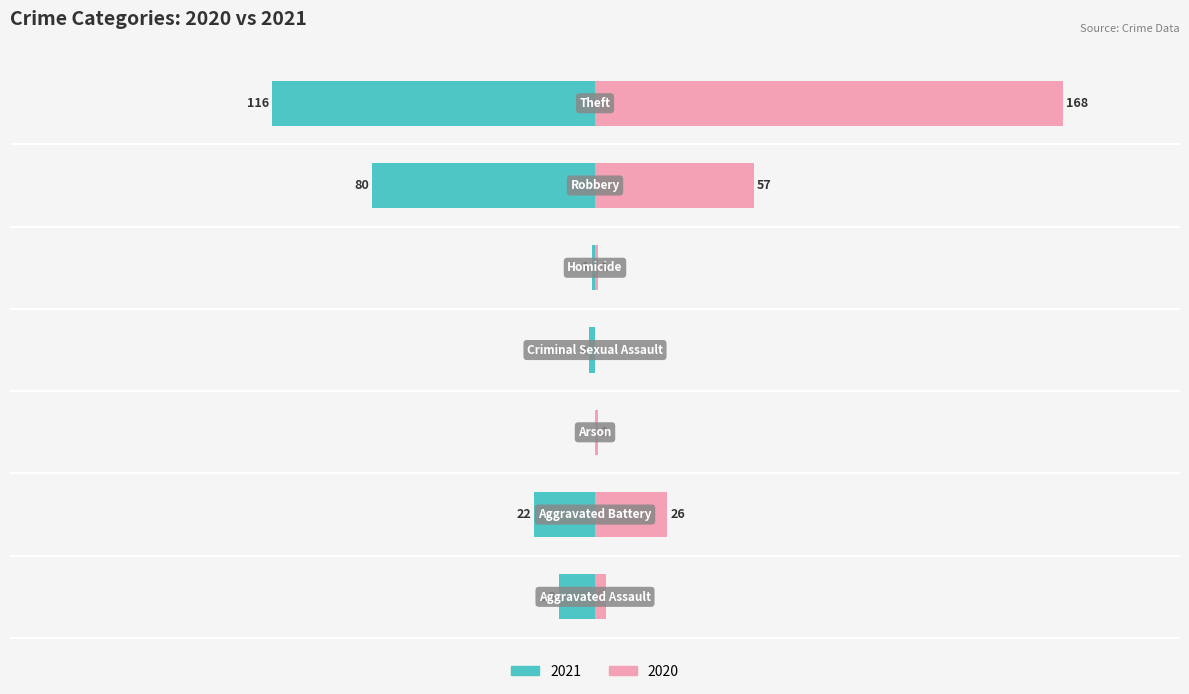

Reading left to right, transcribe all the data shown in this chart.

2021: Aggravated Assault=-13	Aggravated Battery=-22	Arson=0	Criminal Sexual Assault=-2	Homicide=-1	Robbery=-80	Theft=-116
2020: Aggravated Assault=4	Aggravated Battery=26	Arson=1	Criminal Sexual Assault=0	Homicide=1	Robbery=57	Theft=168